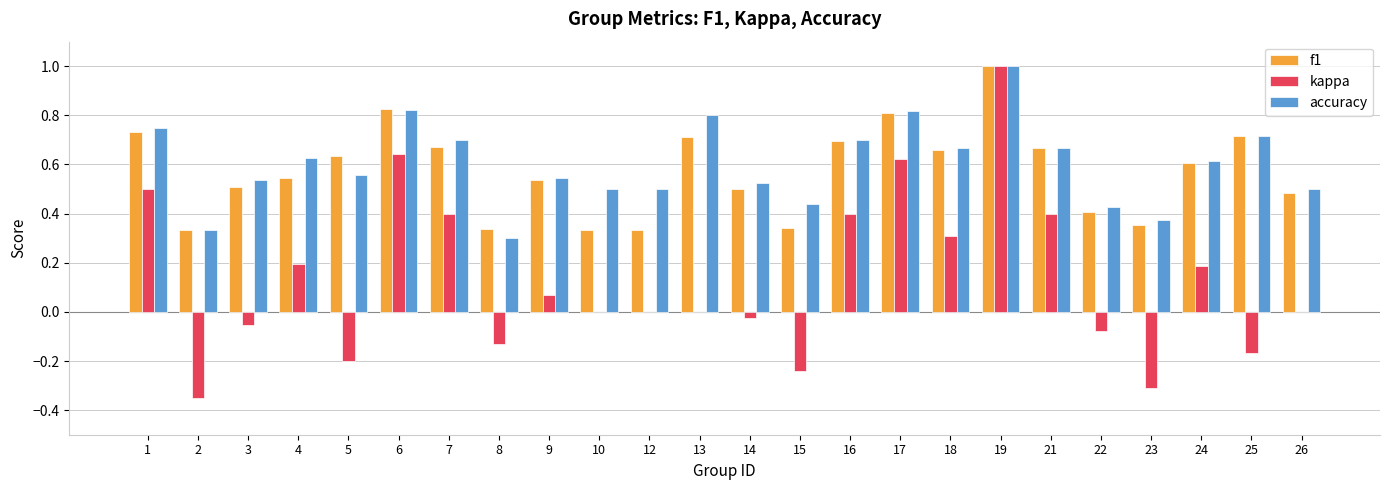

At which category is the sum across all series the highest?

19